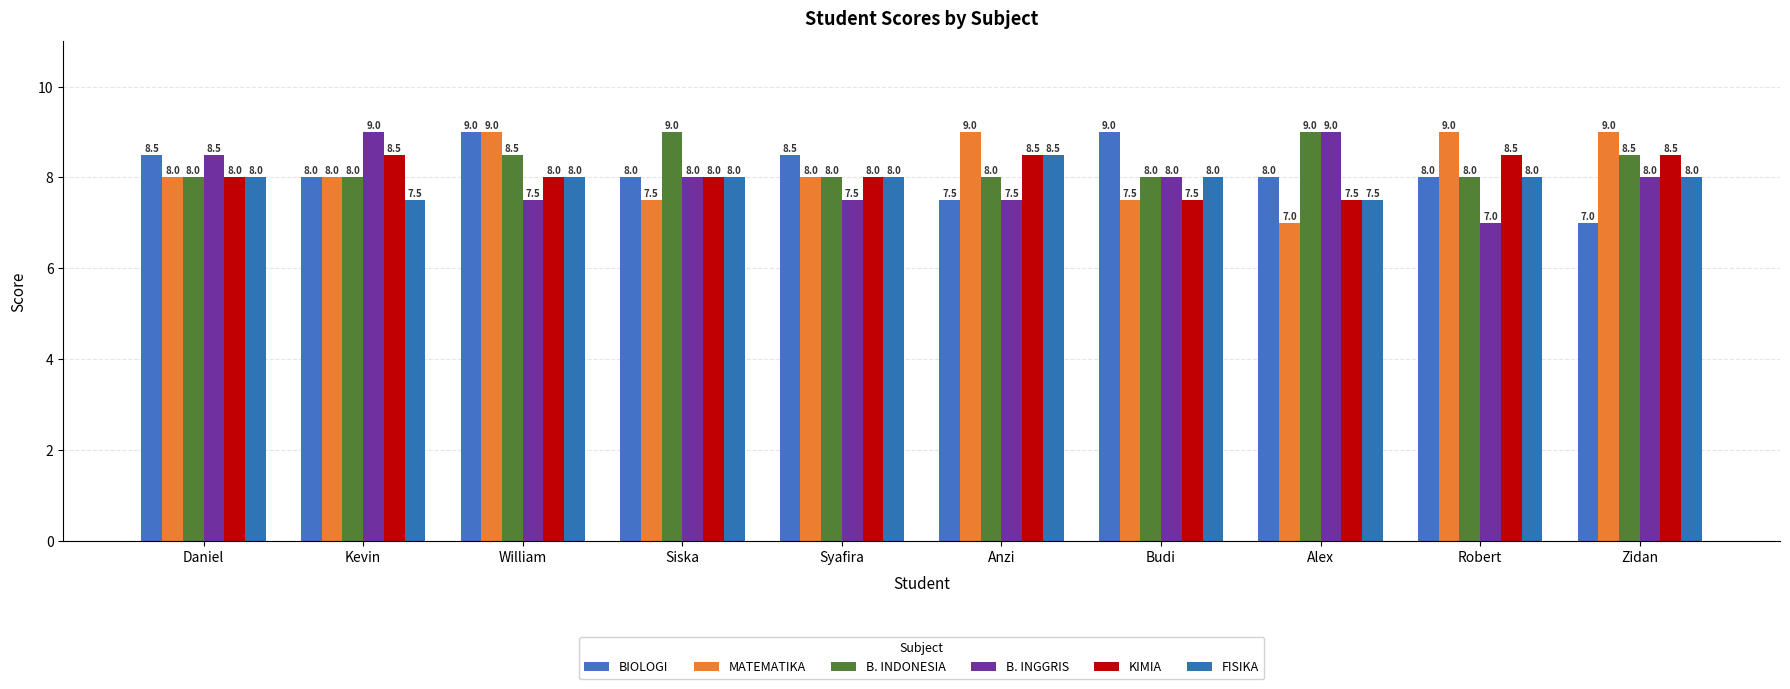

Are the bars grouped side by side (vs. stacked)?

Yes